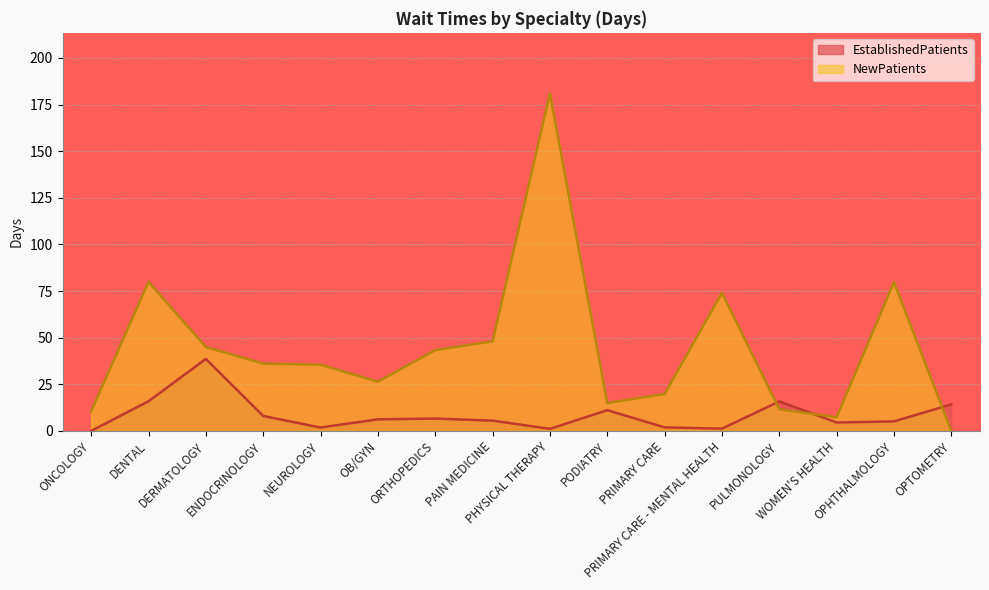

Which series has the largest total across all categories?

NewPatients